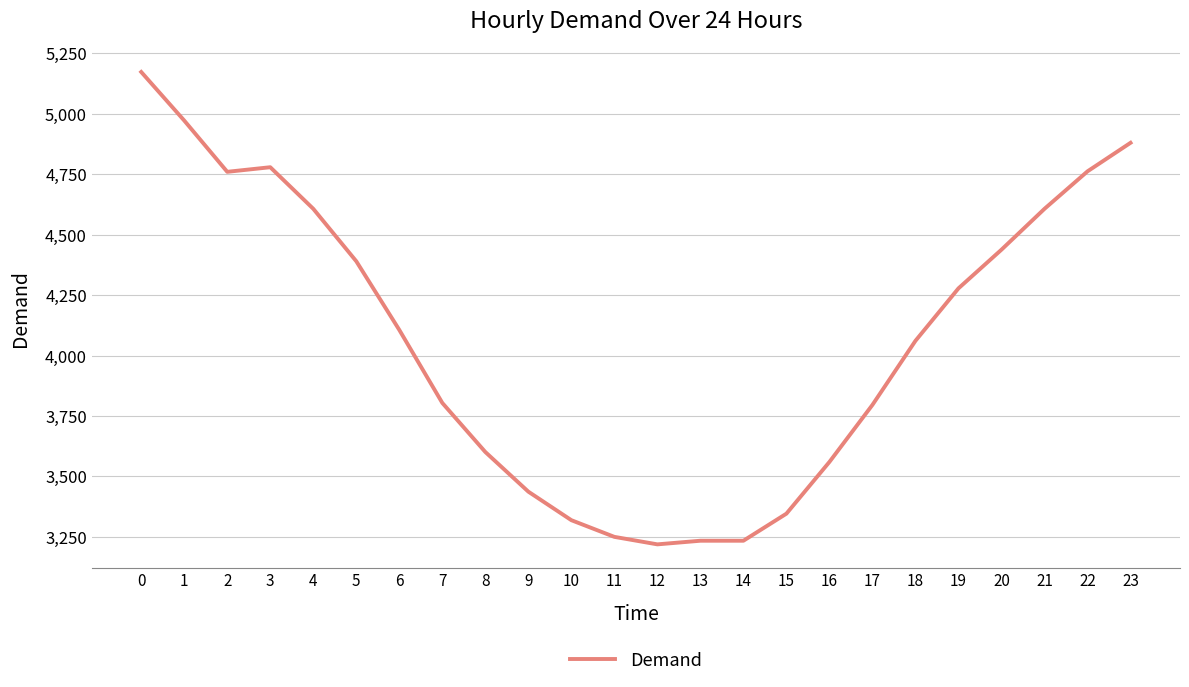

What is the minimum value shown in the chart?

3219